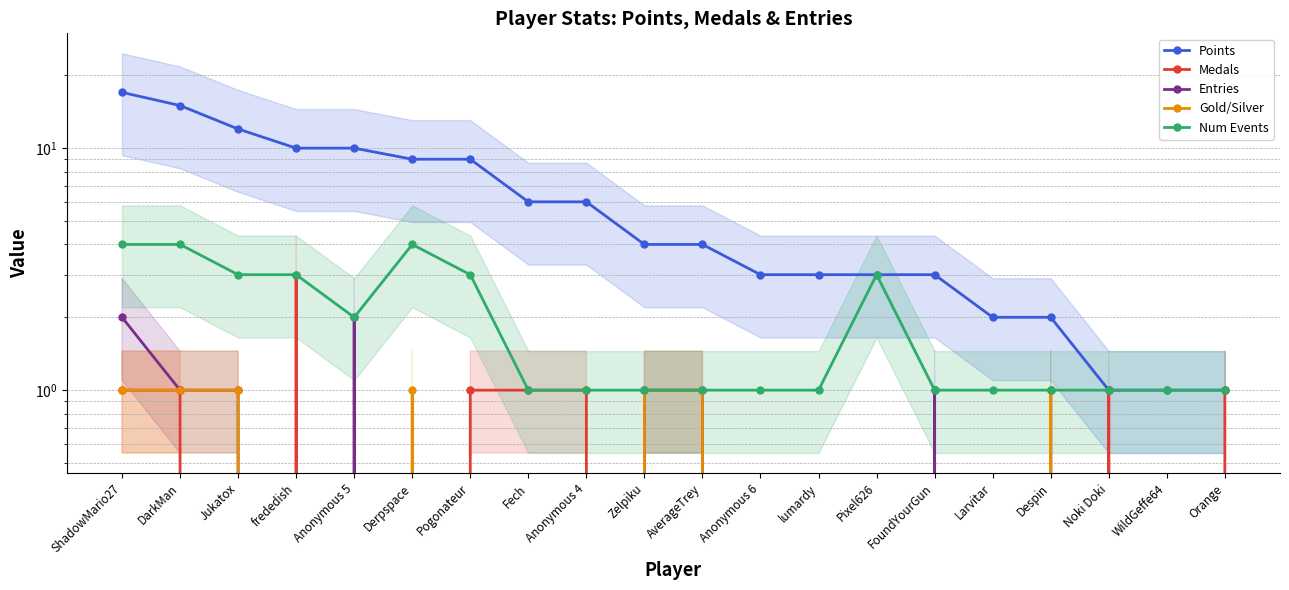

Rank the categories by Entries value from lowest to highest.

frededish, Derpspace, Pogonateur, Fech, Anonymous 4, Anonymous 6, lumardy, Pixel626, Larvitar, Noki Doki, WildGeffe64, Orange, DarkMan, Jukatox, Zelpiku, AverageTrey, FoundYourGun, Despin, ShadowMario27, Anonymous 5